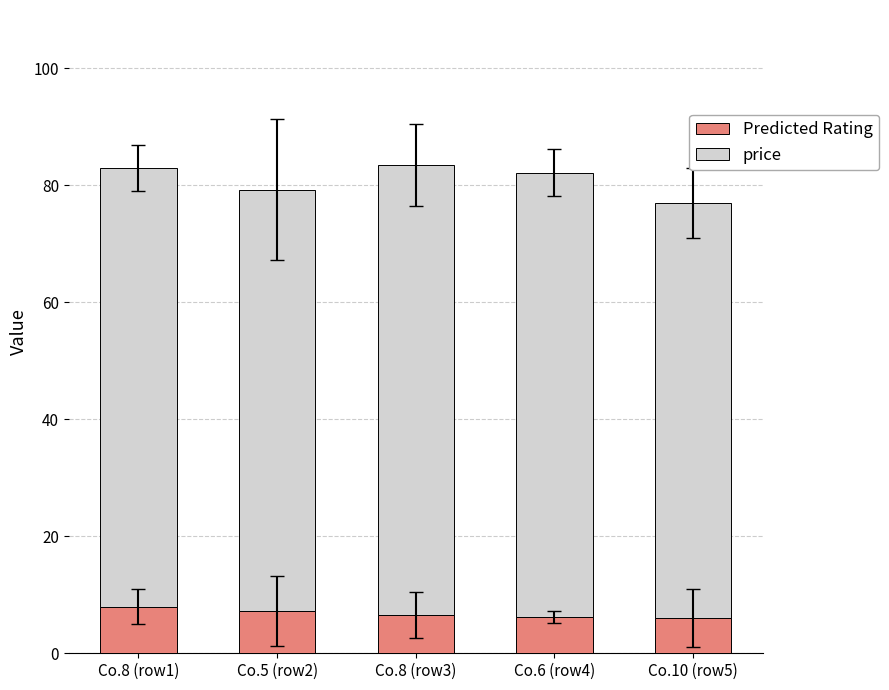

What is the lowest value of the Predicted Rating series?

6.0